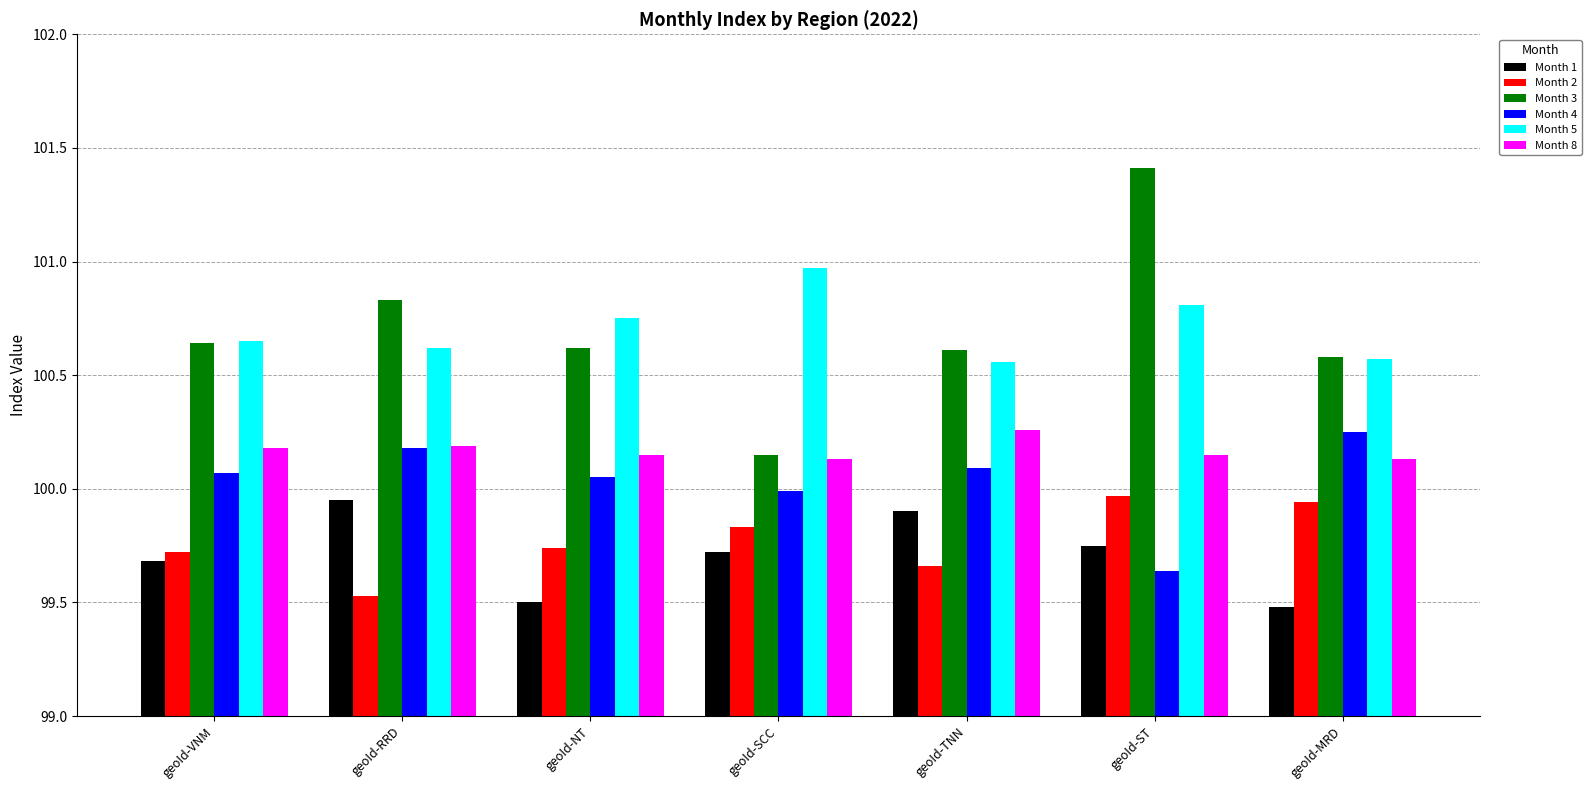

What is the total value across all series at geoId-VNM?

600.9